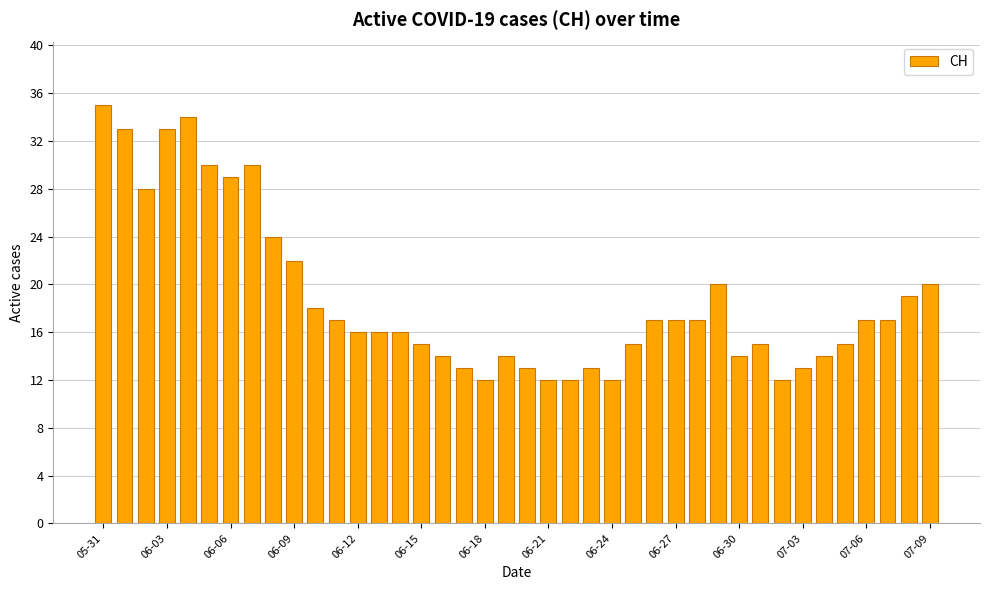

What is the maximum value shown in the chart?

35